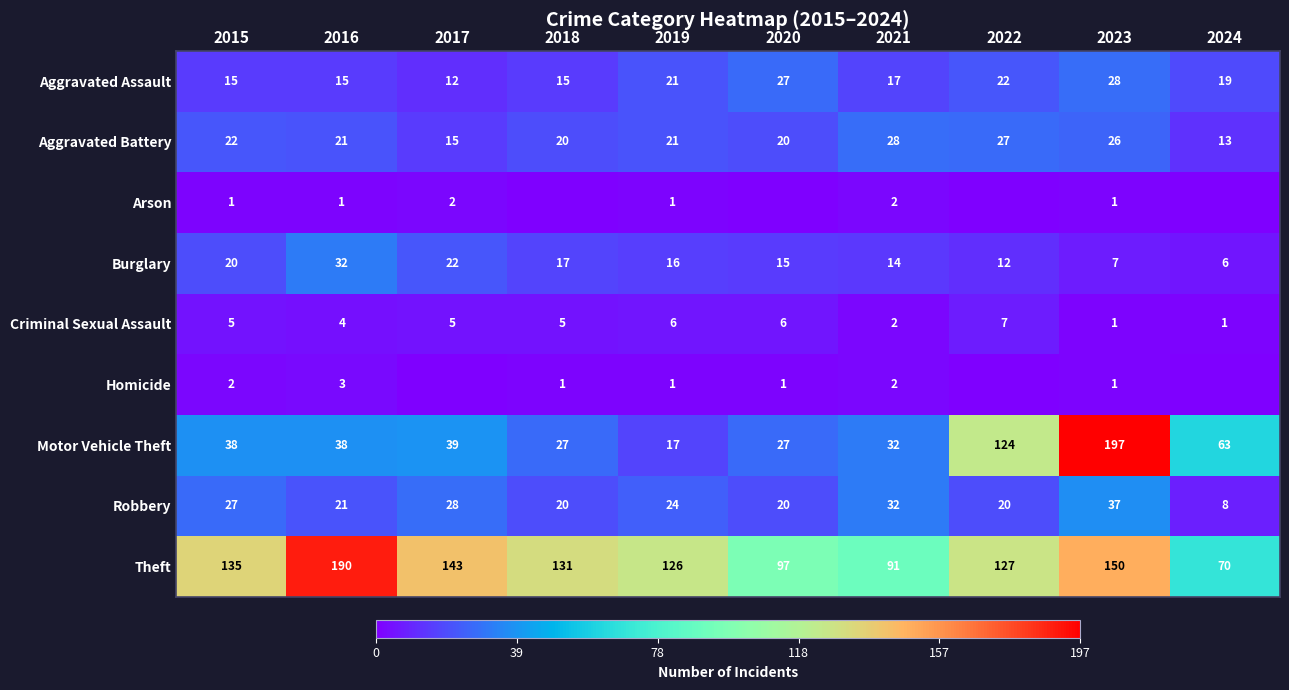

Rank the categories by Burglary value from lowest to highest.

2024, 2023, 2022, 2021, 2020, 2019, 2018, 2015, 2017, 2016